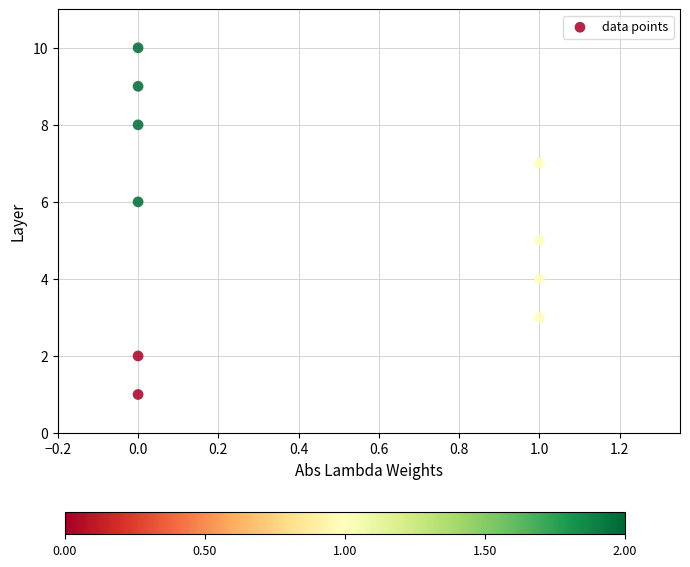

What is the range of Y values (max minus min)?

9